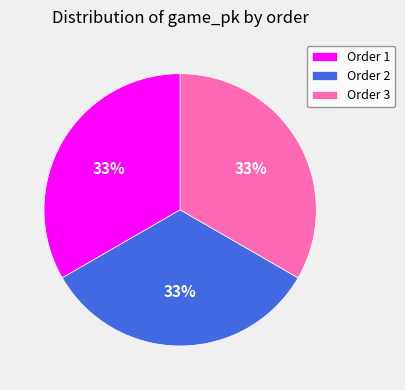

Does any single category account for the majority?

No